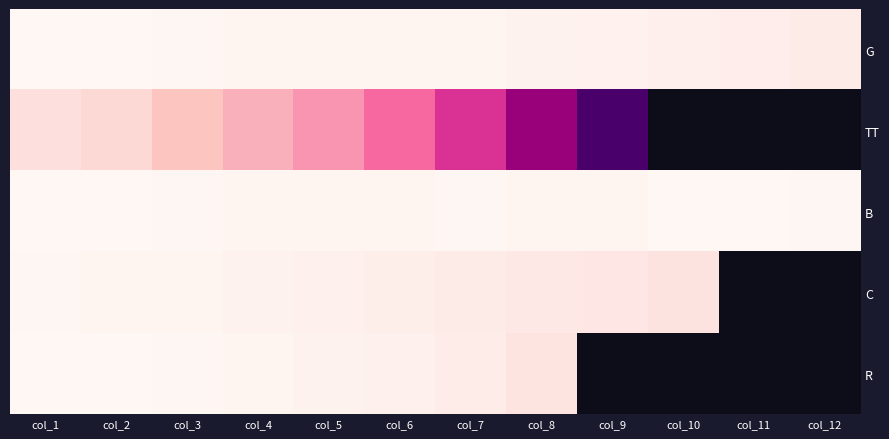

The value of TT at col_7 is 630.0. True or false?

True